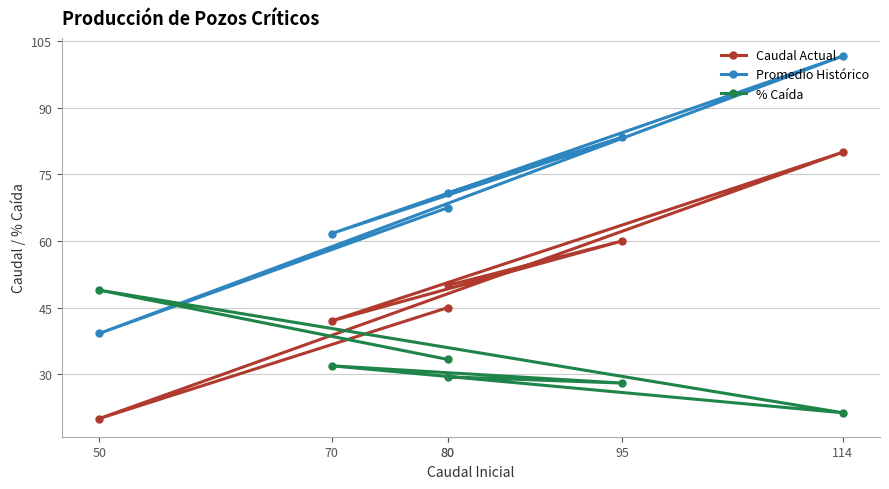

Which series ends up on top after the final intersection of Promedio Histórico and % Caída?

Promedio Histórico